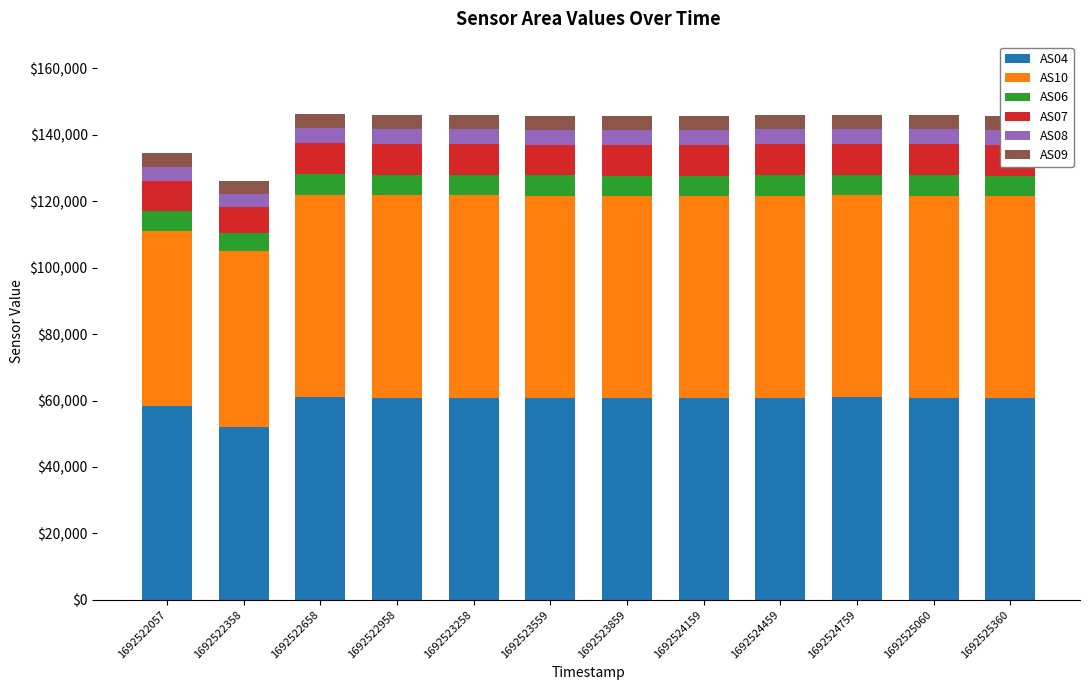

At which label does AS04 reach its minimum?

1692522358